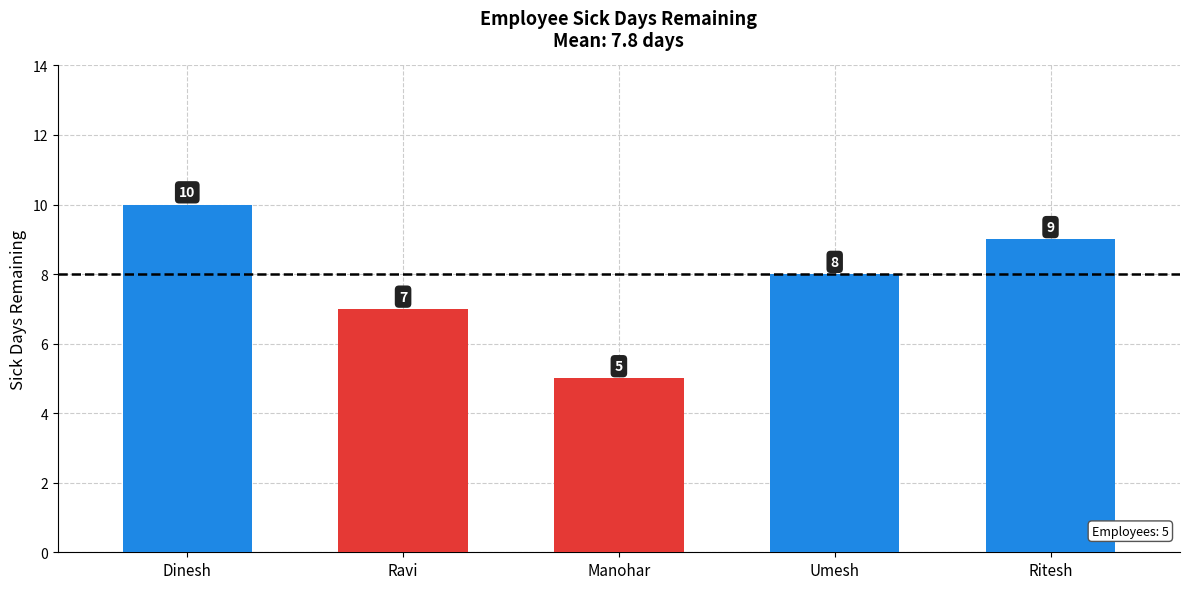

Count the number of categories in the chart.

5